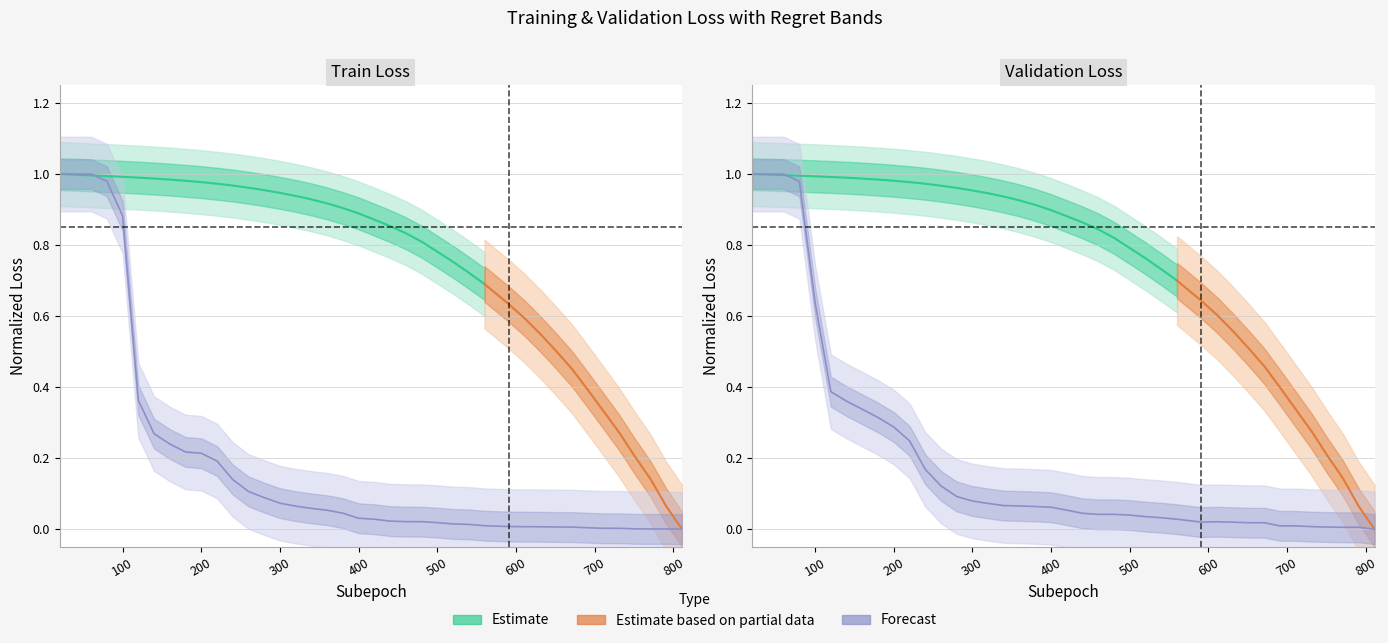

True or false: validation_loss and train_loss intersect in this chart.

False